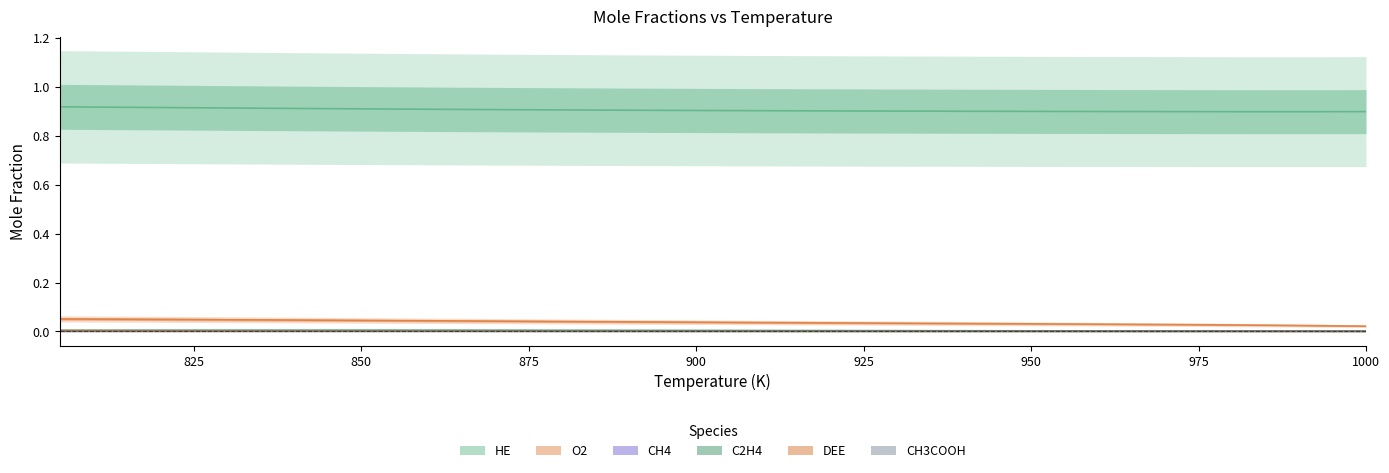

Which label corresponds to the smallest value in the chart?

1000